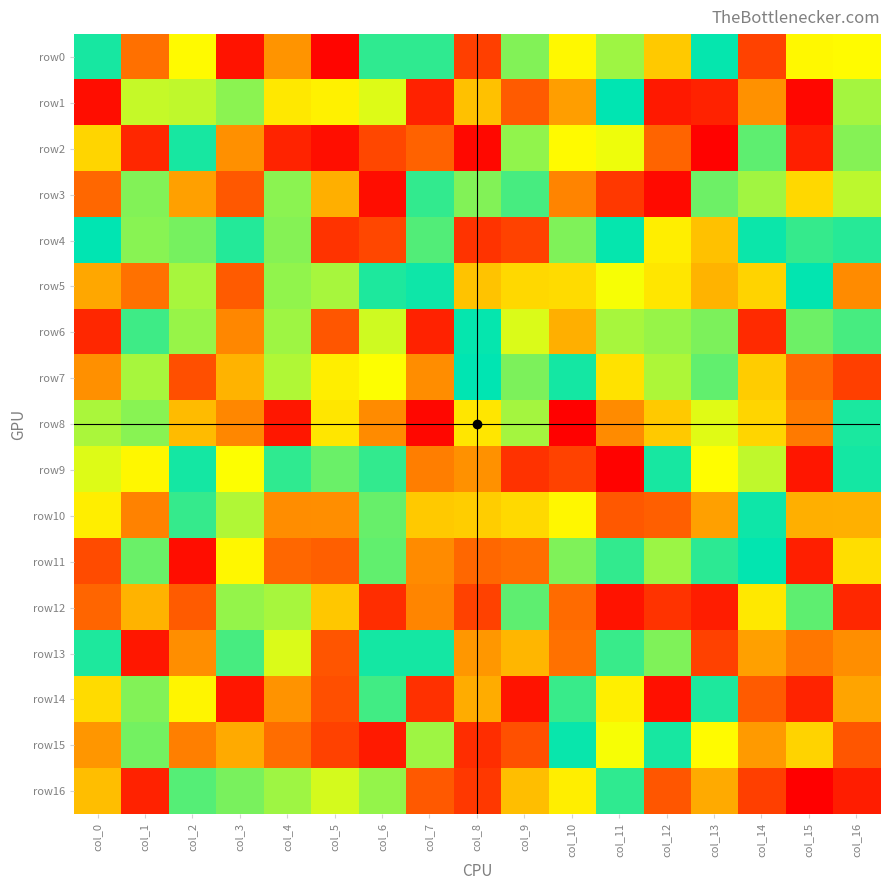

Which series has the widest spread of values?

row1